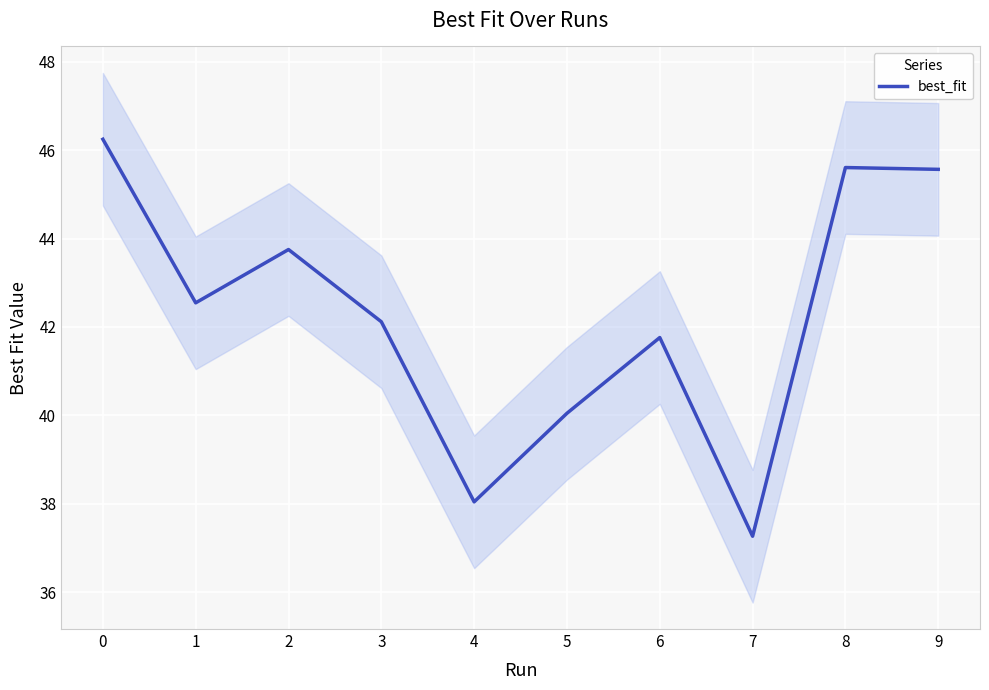

Rank the categories by value from lowest to highest.

7, 4, 5, 6, 3, 1, 2, 9, 8, 0